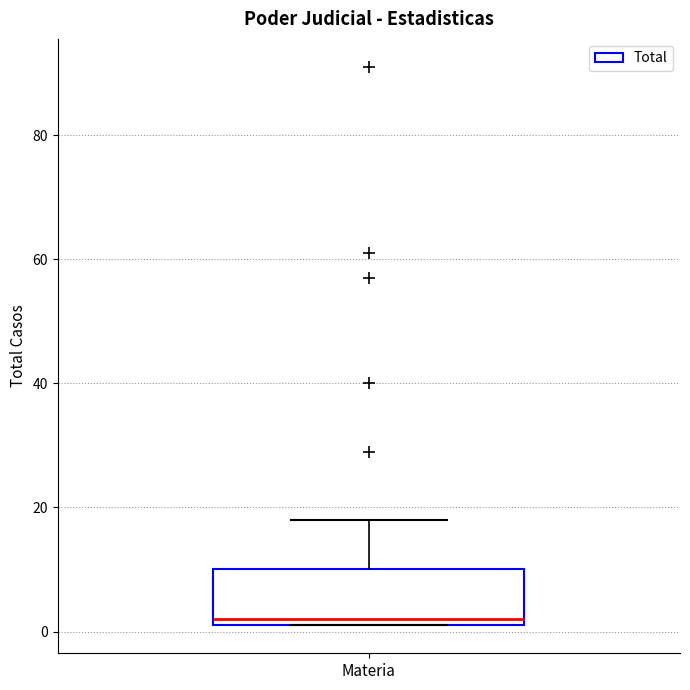

Transcribe this box plot: give where the median line is, the range the box spans, and where the two whiskers end, as read against the y-axis. The values are not printed on the chart, so give them approximately, as read against the axis.

median 2 (just above the box's lower edge), box 2 to 10, whiskers 2 to 18